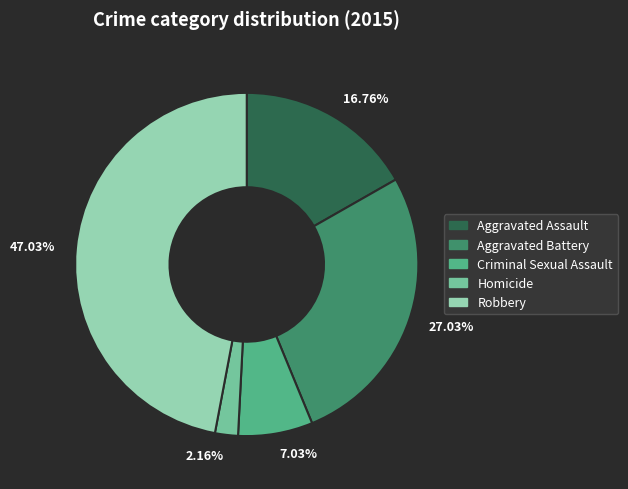

Do 27.03% and 16.76% together represent more than half of the pie?

No